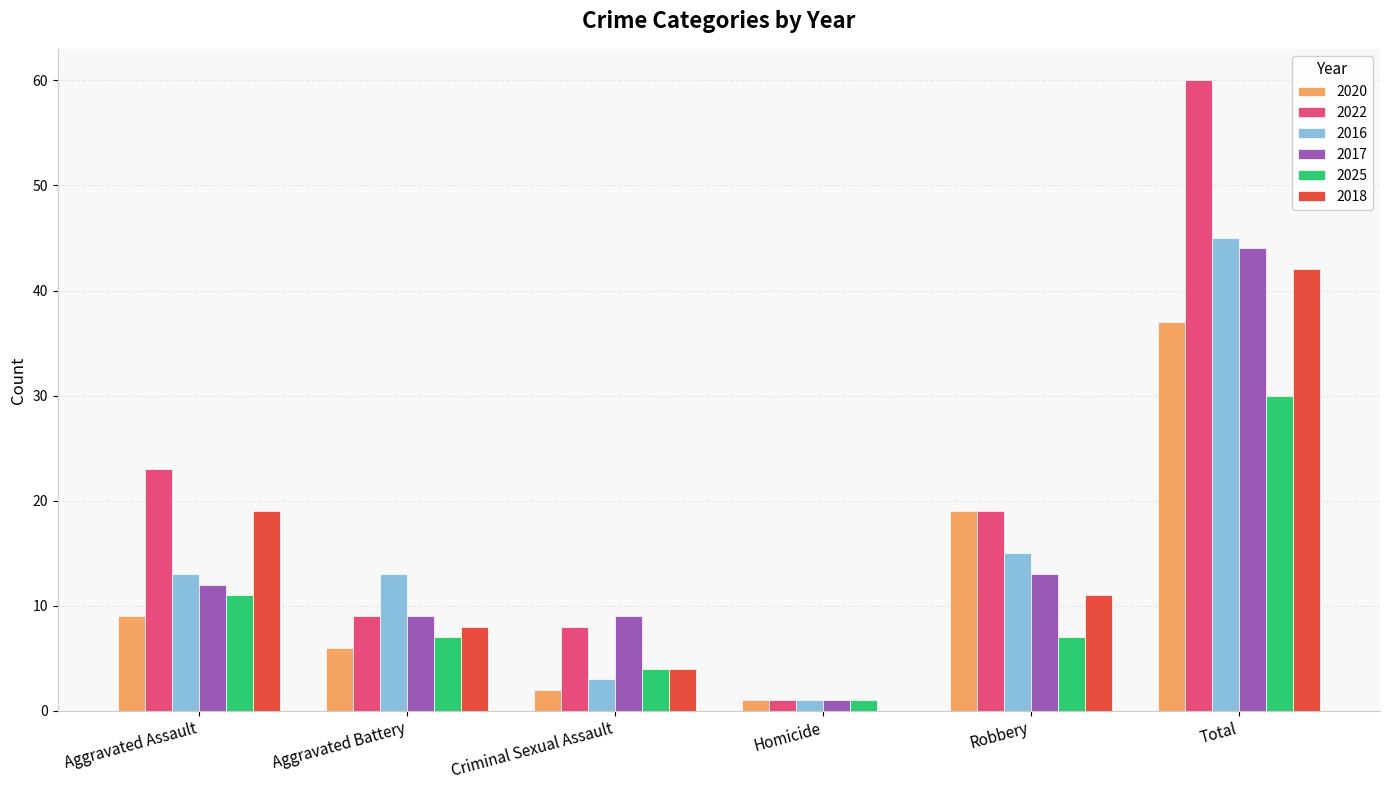

Does the chart contain stacked bars?

No